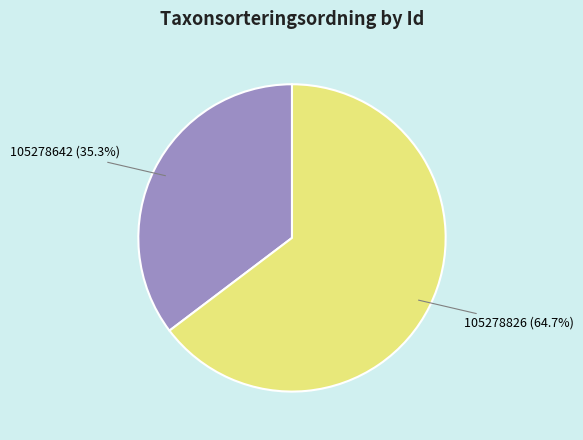

Does 105278642 account for over 50% of the chart?

No